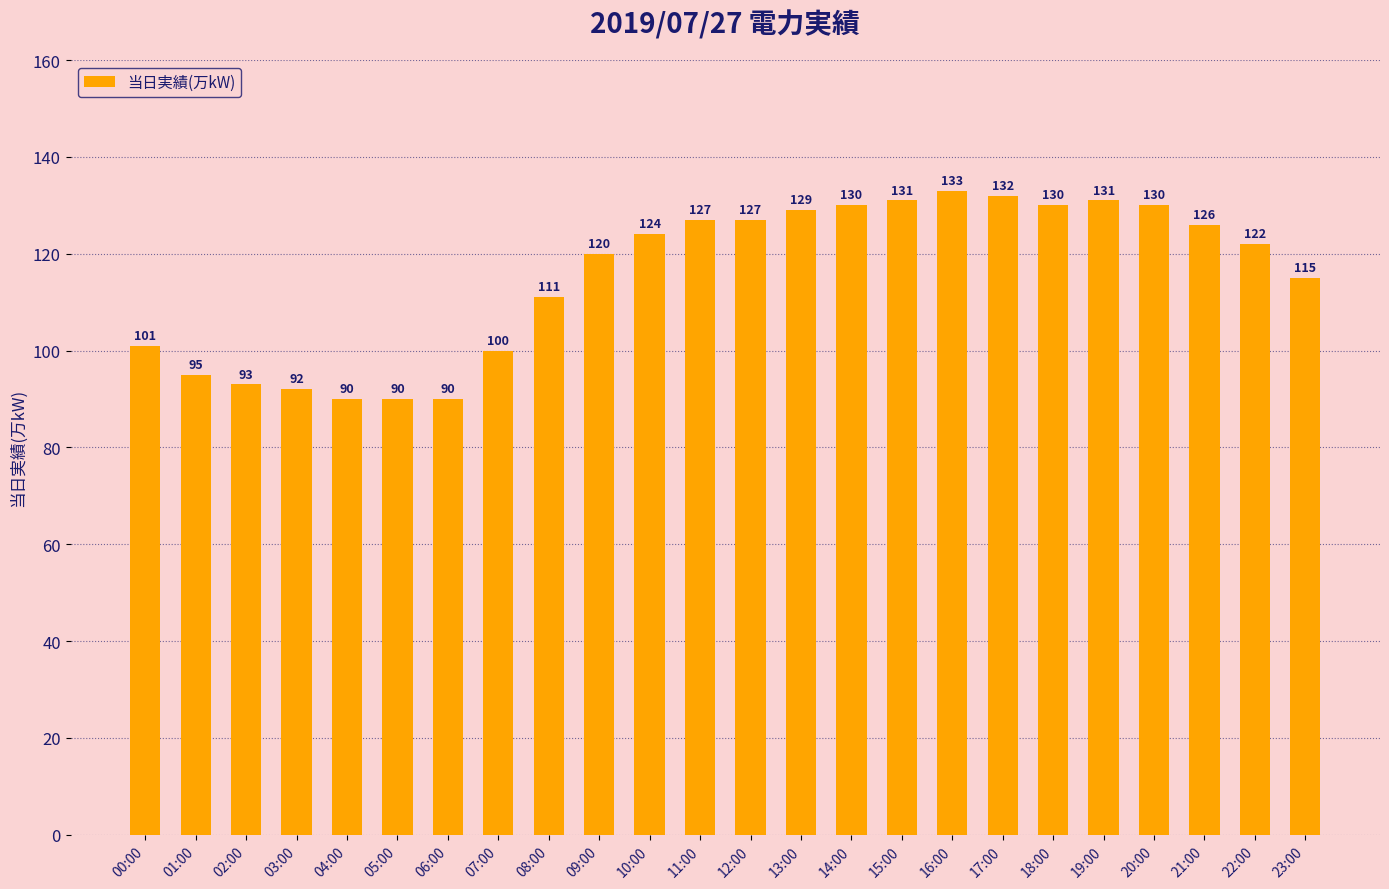

How many values are below 124?

12